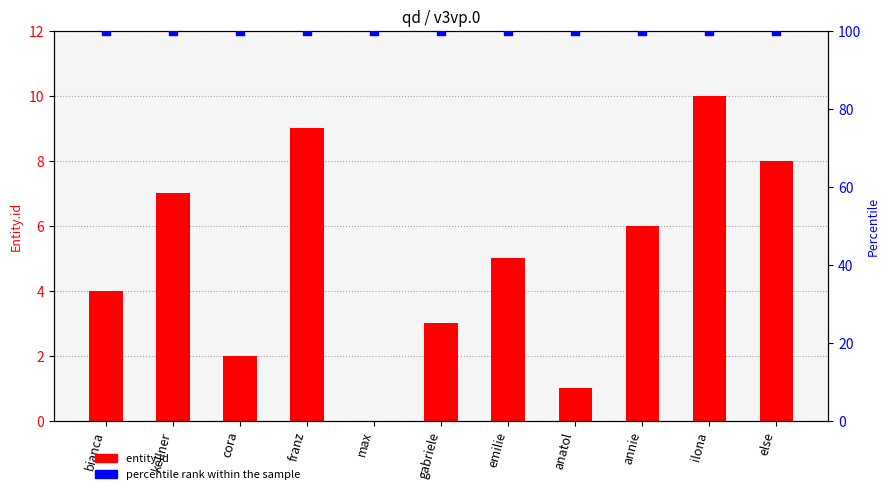

At which category is the sum across all series the highest?

ilona